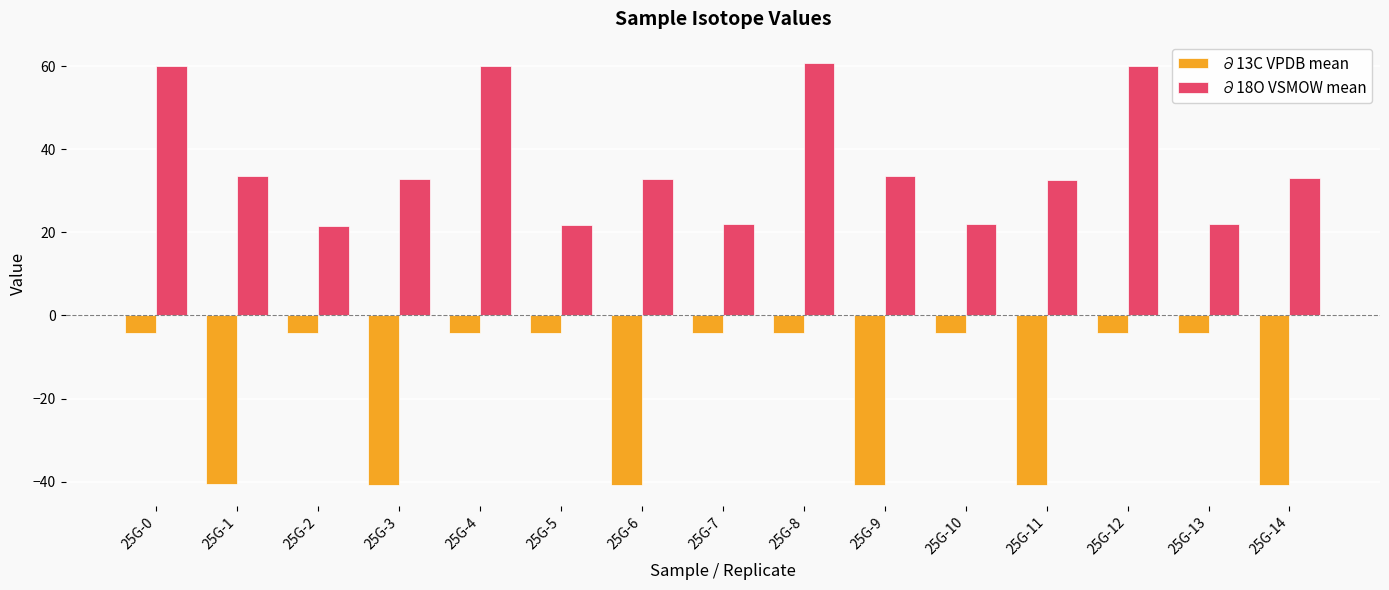

True or false: ∂18O VSMOW mean has a value of 32.3 at 25G-7.

False